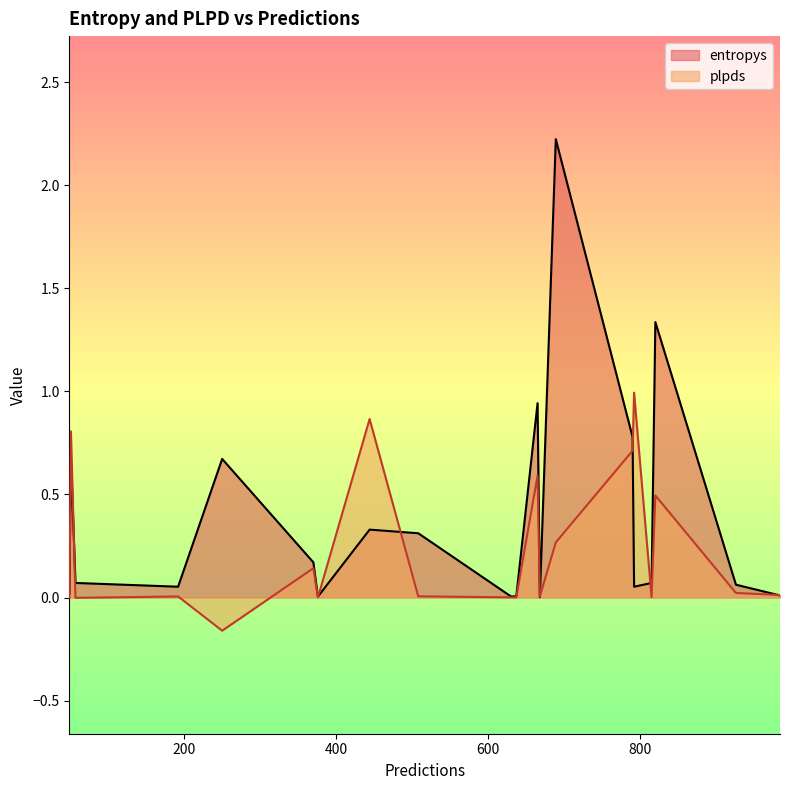

At how many categories does at least one series exceed 0?

20